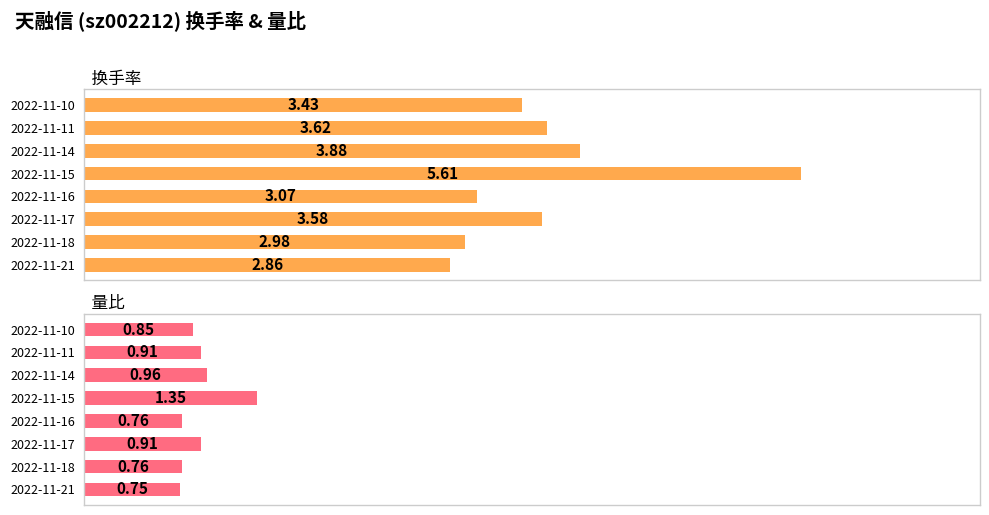

Which series changed the most between 2022-11-17 and 2022-11-14?

换手率